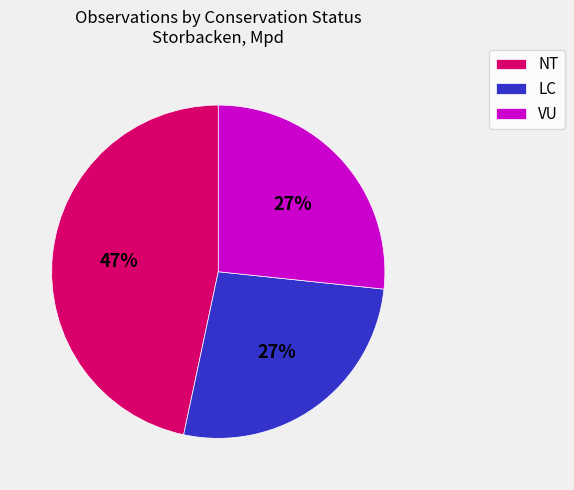

Count the number of slices in the pie.

3